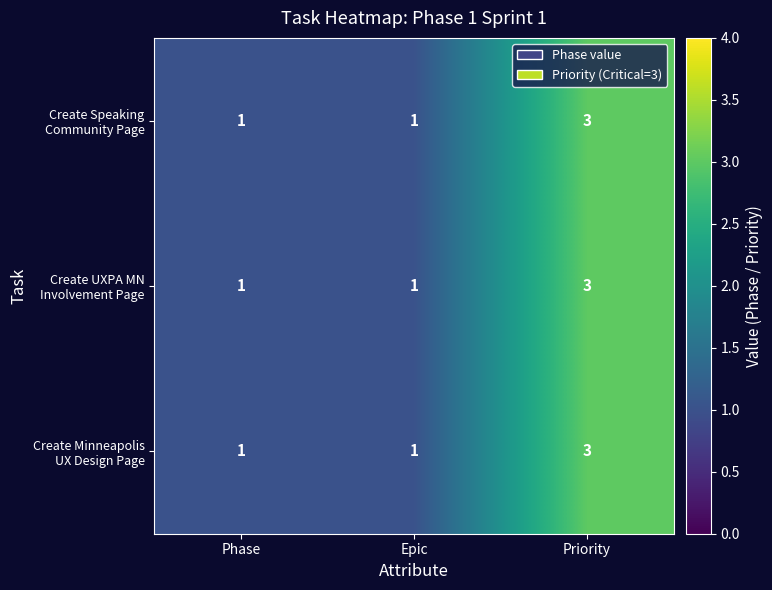

What is the total value across all series at Phase?

3